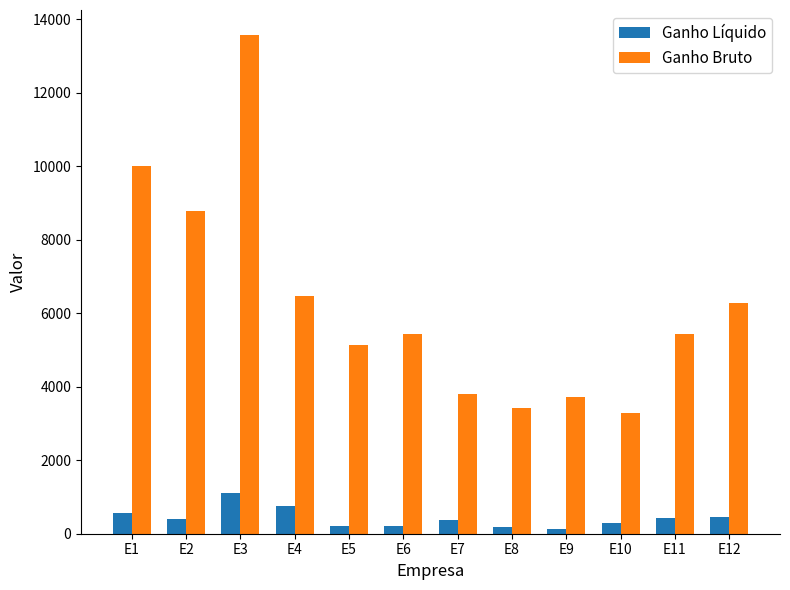

At which category is the sum across all series the highest?

E3